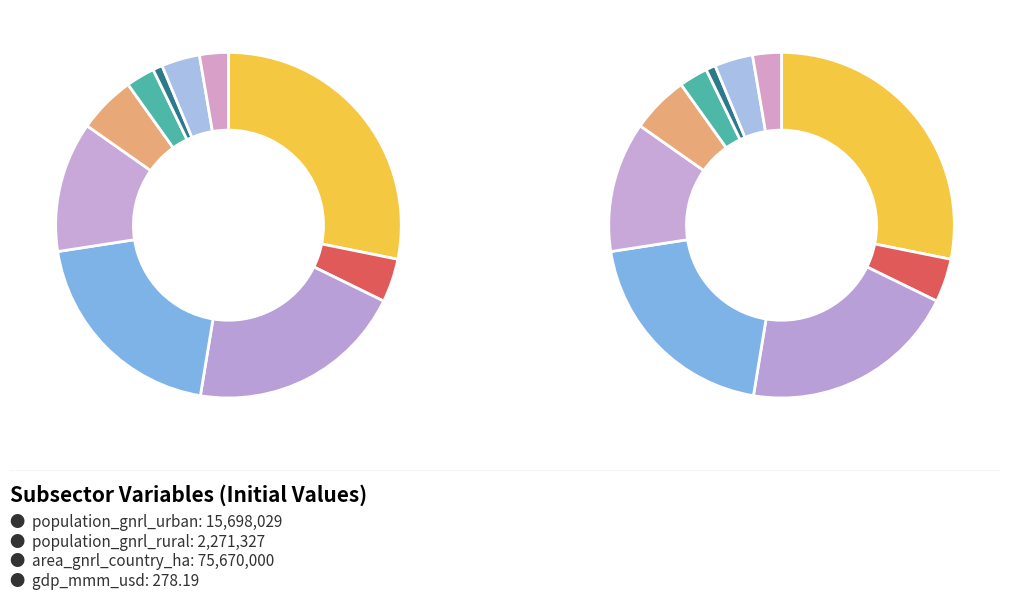

Do frac_gnrl_eating_red_meat and gdp_mmm_usd together represent more than half of the pie?

No